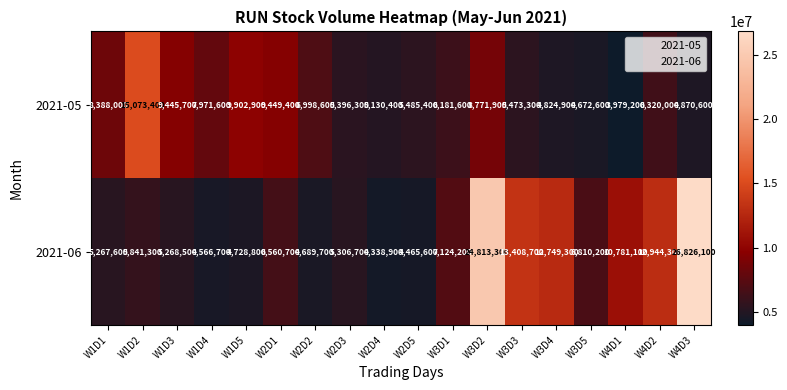

At W2D3, list the series in order from largest to smallest.

2021-05, 2021-06